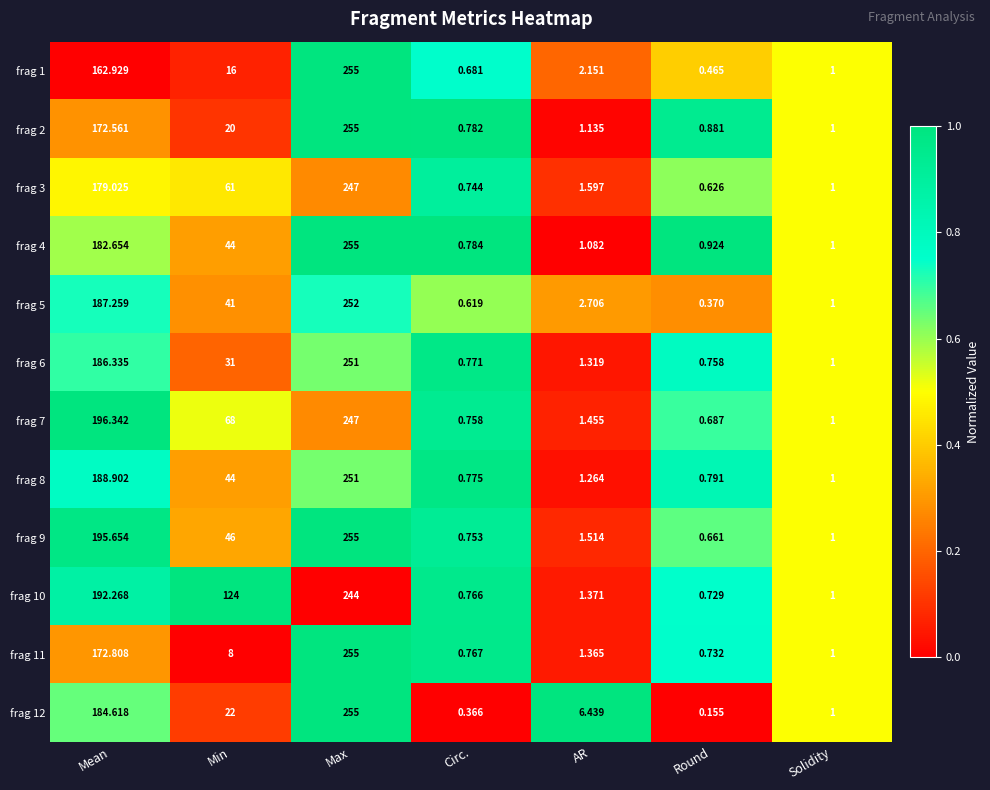

Is the value of frag 3 at Mean greater than the value of frag 5 at Mean?

No